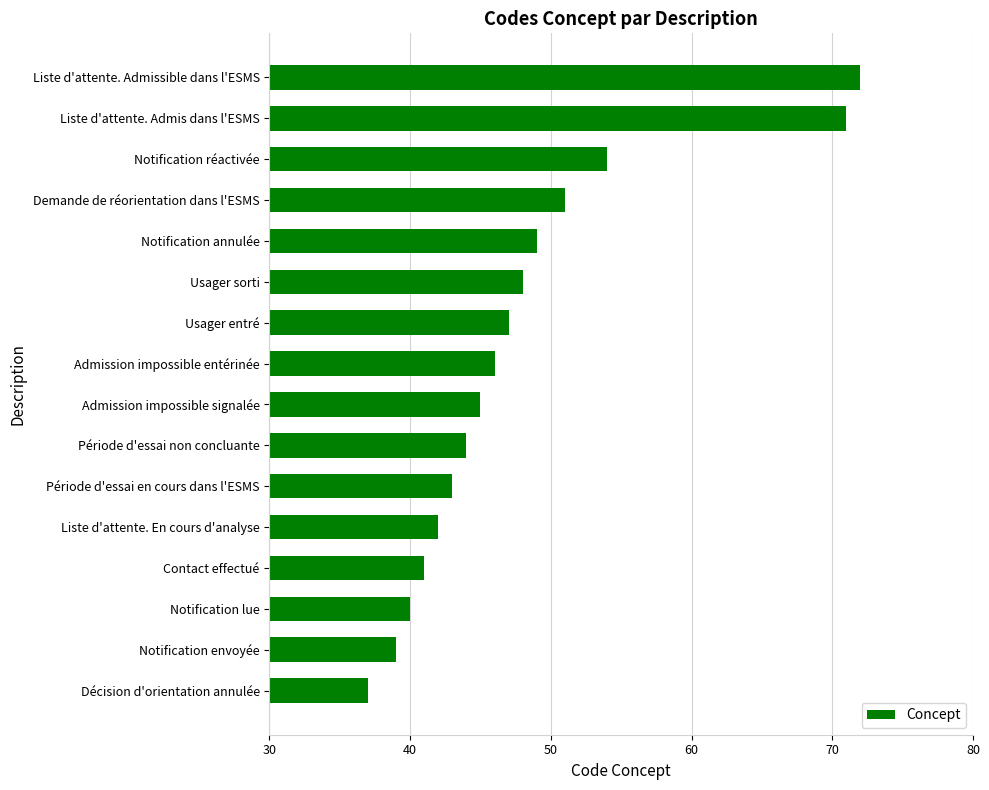

List the labels in order of value, smallest first.

Décision d'orientation annulée, Notification envoyée, Notification lue, Contact effectué, Liste d'attente. En cours d'analyse, Période d'essai en cours dans l'ESMS, Période d'essai non concluante, Admission impossible signalée, Admission impossible entérinée, Usager entré, Usager sorti, Notification annulée, Demande de réorientation dans l'ESMS, Notification réactivée, Liste d'attente. Admis dans l'ESMS, Liste d'attente. Admissible dans l'ESMS